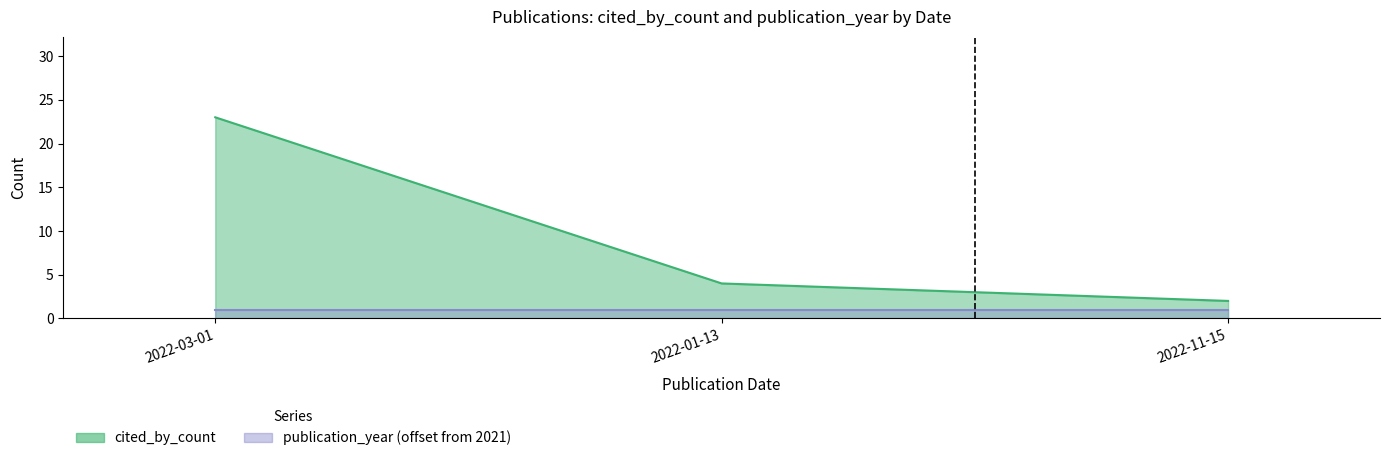

What is the label of the 1st point from the right?

2022-11-15